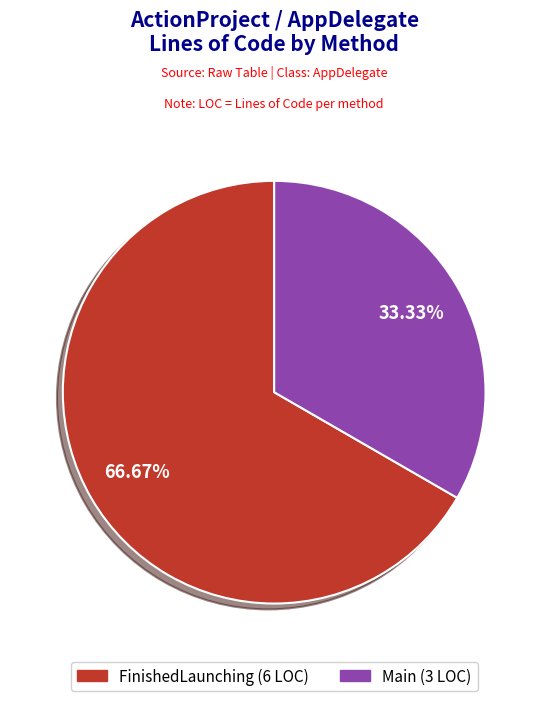

Combined, what portion of the pie is FinishedLaunching and Main?

100.0%